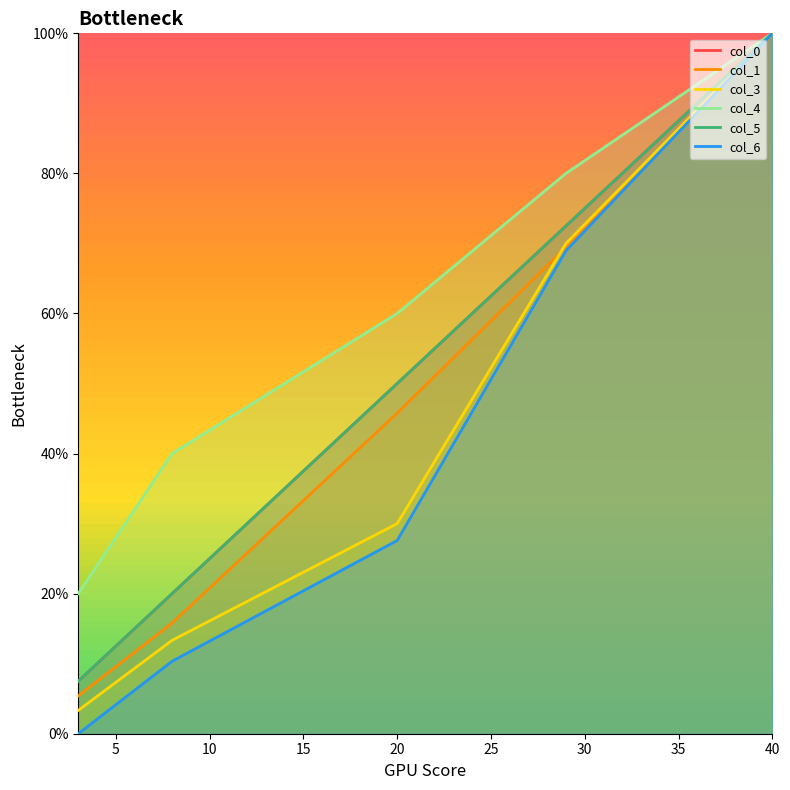

Which series has the largest total across all categories?

col_4